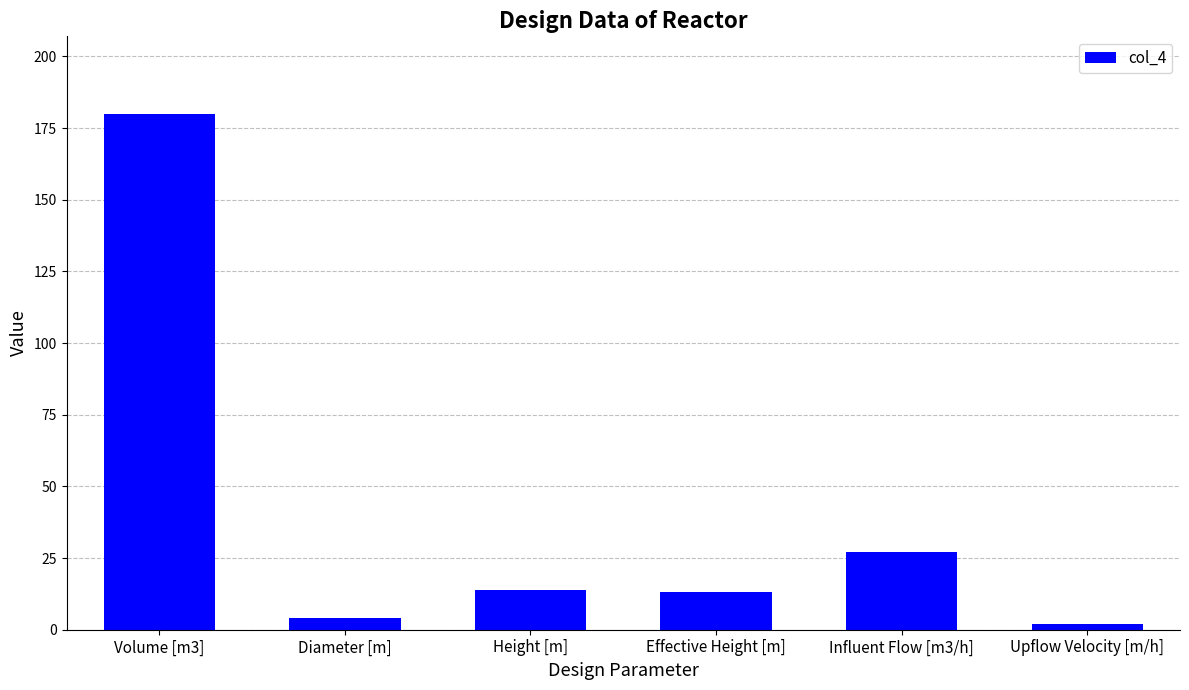

What is the difference between the values at Influent Flow [m3/h] and Volume [m3]?

153.0